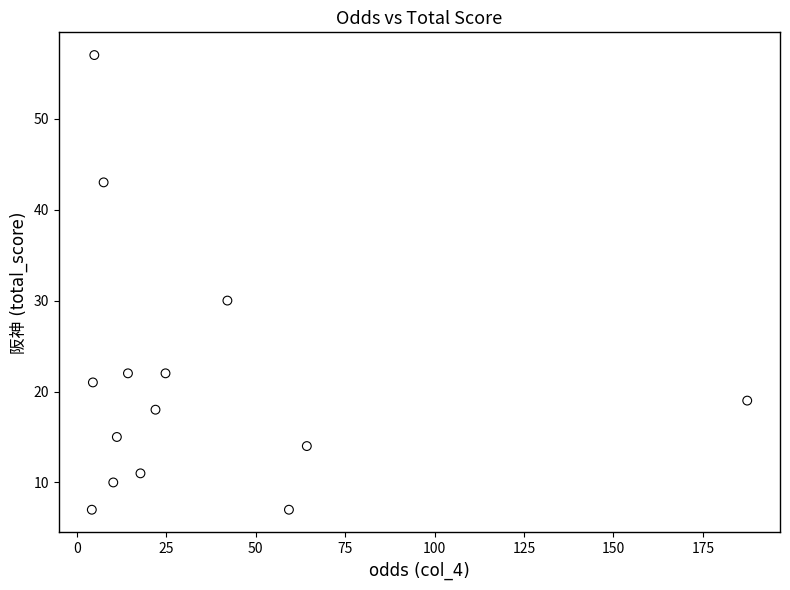

What is the range of Y values (max minus min)?

50